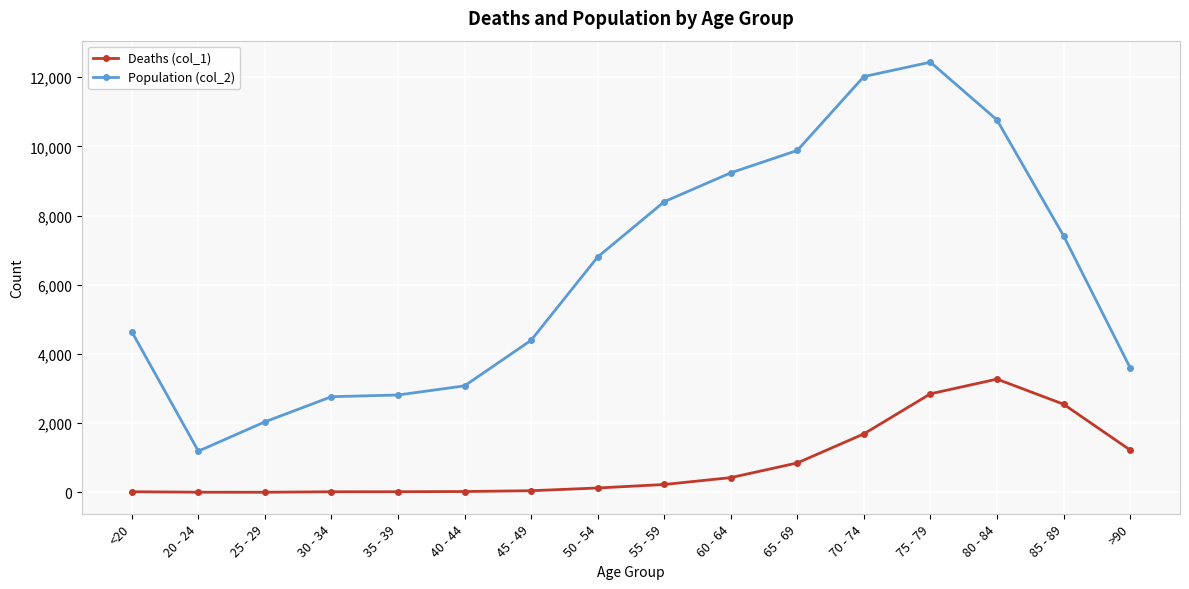

Is it true that Population (col_2) equals 10764 at 80 - 84?

True